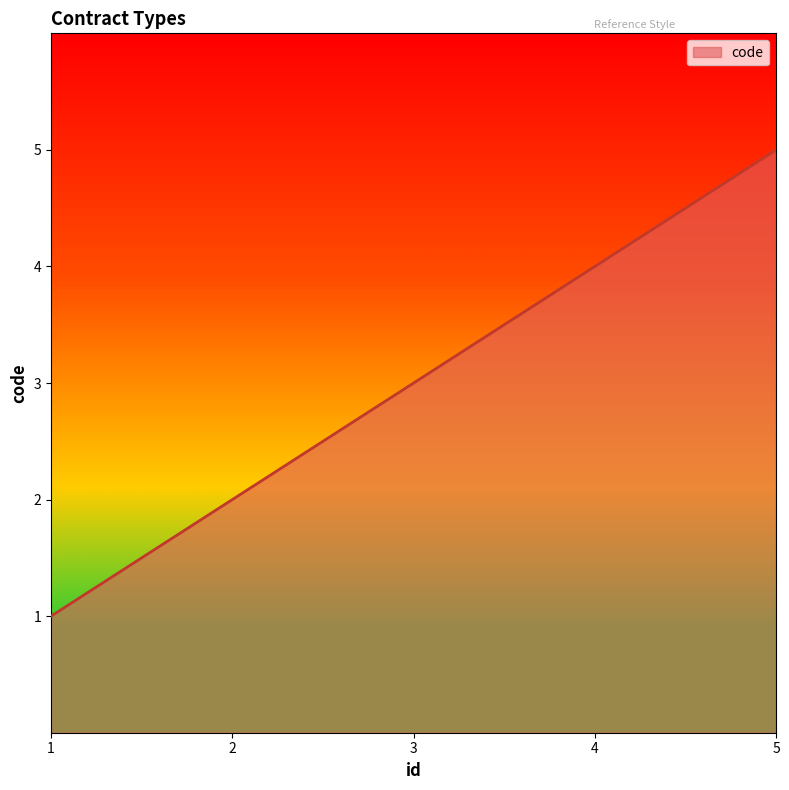

What is the difference between the values at 5 and 3?

2